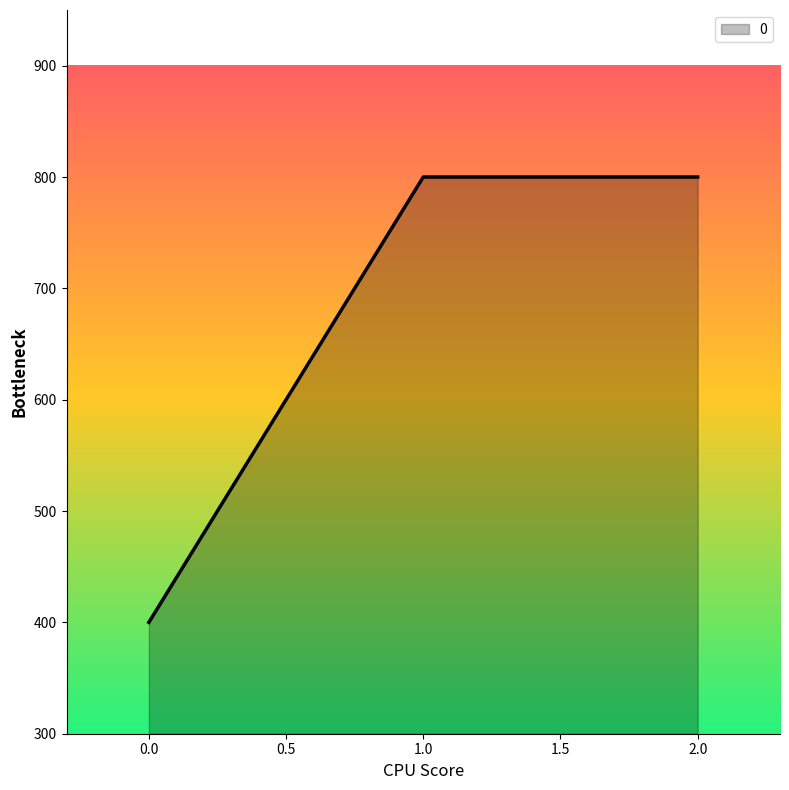

What is the ratio of the value at 2.0 to the value at 1.0?

1.0